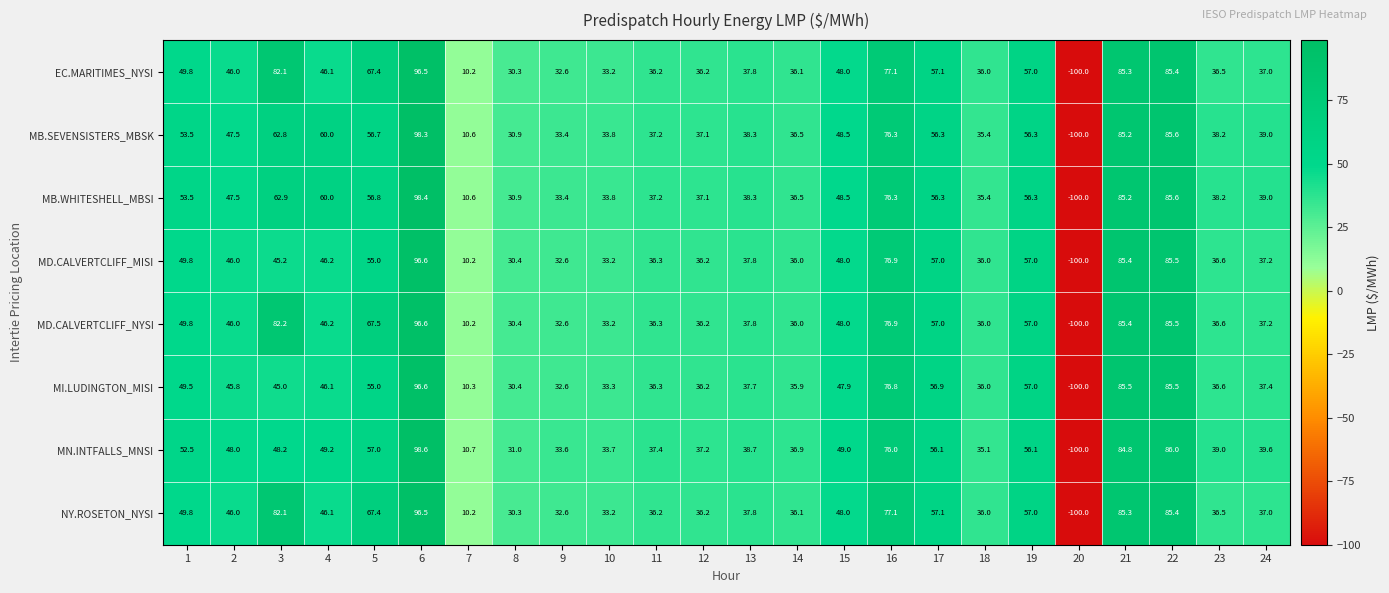

At which label does MB.SEVENSISTERS_MBSK reach its minimum?

20